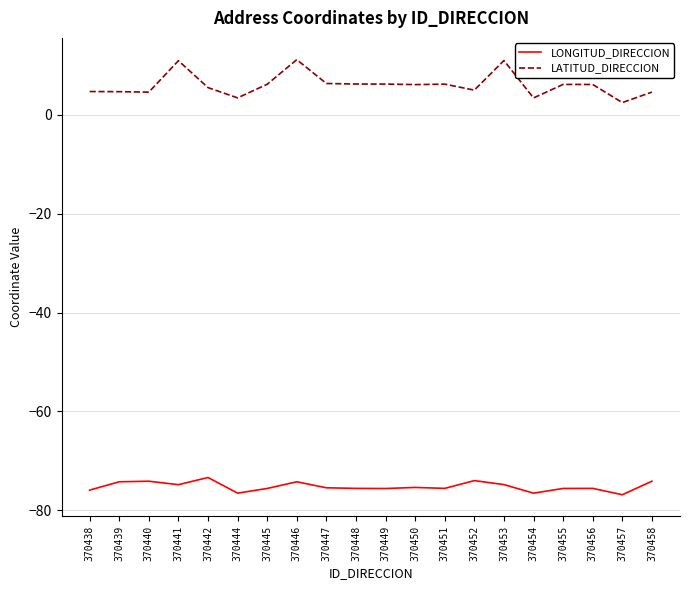

What is the difference between the maximum and minimum values in the LONGITUD_DIRECCION series?

3.5